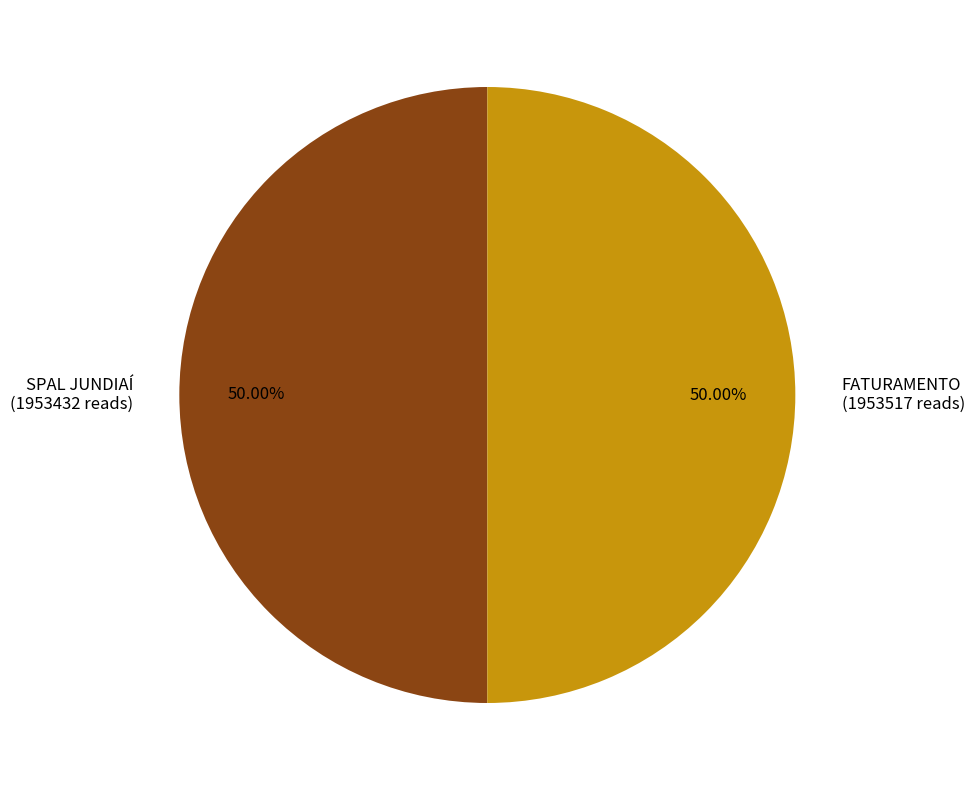

Approximately how many times larger is the value at SPAL JUNDIAÍ (1953432 reads) compared to FATURAMENTO (1953517 reads)?

1.0